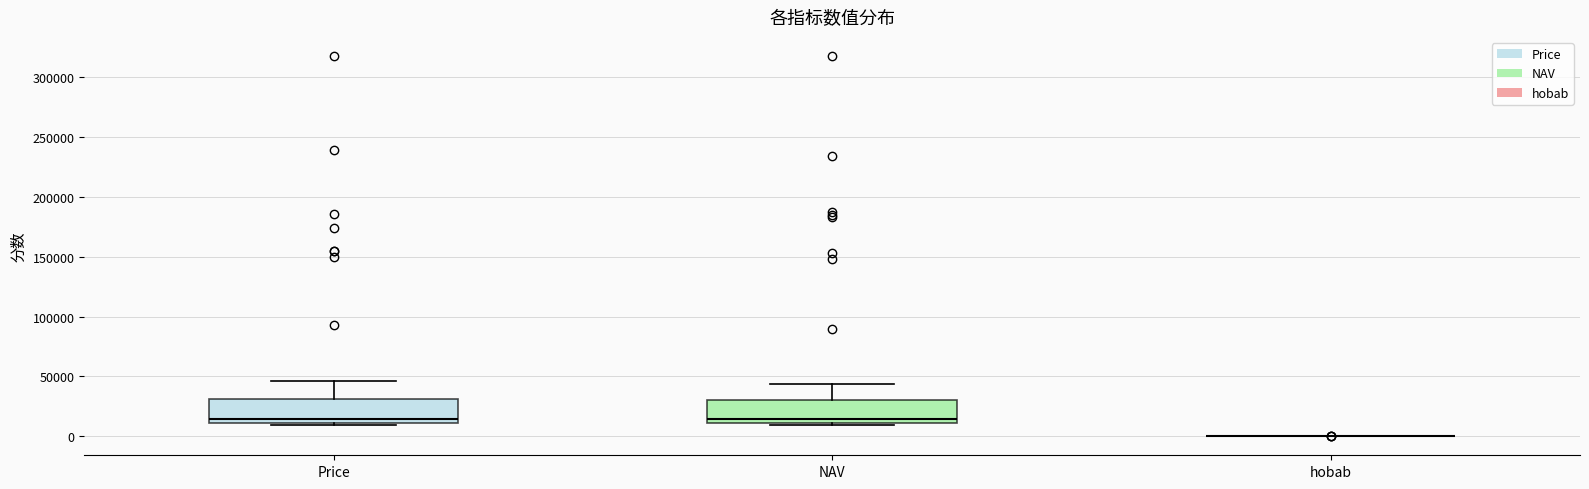

Reading left to right, read every box against the y-axis: the position of its median line, the range the box covers, and the ends of its whiskers. The values are not printed on the chart, so give them approximately, as read against the axis.

Price: median 15000, box 10000 to 30000, whiskers 10000 (just below the box's lower edge) to 45000
NAV: median 15000, box 10000 to 30000, whiskers 10000 (just below the box's lower edge) to 45000
hobab: box collapsed to a line at 0, whiskers 0 to 0